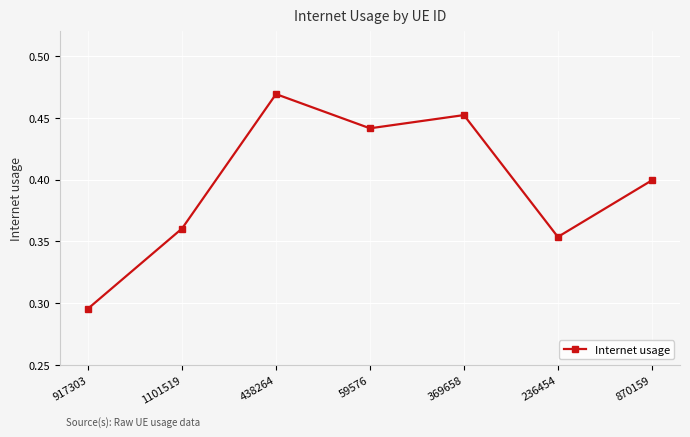

Which category has the lowest value across all series?

917303